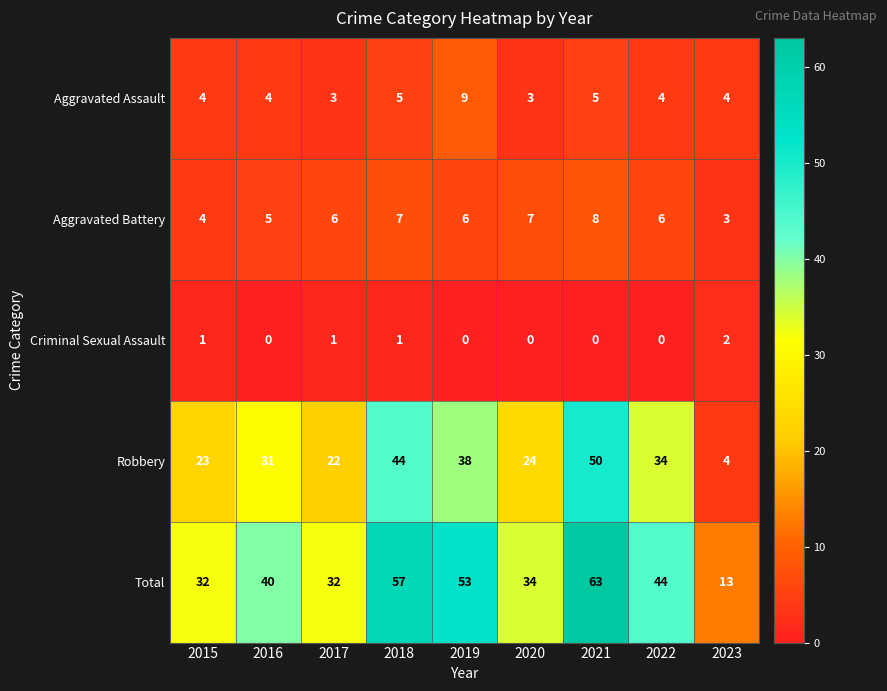

Which series has the largest range (max minus min)?

Total